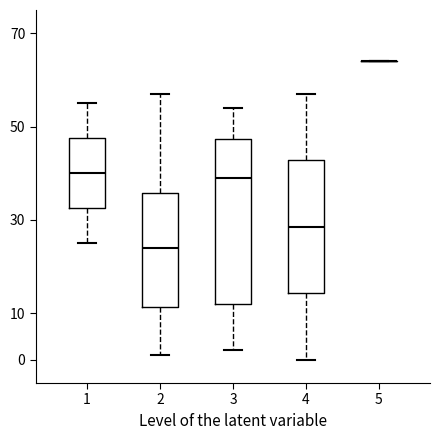

Reading left to right, read every box against the y-axis: the position of its median line, the range the box covers, and the ends of its whiskers. The values are not printed on the chart, so give them approximately, as read against the axis.

1: median 40, box 33 to 48, whiskers 25 to 55
2: median 24, box 11 to 36, whiskers 1 to 57
3: median 39, box 12 to 47, whiskers 2 to 54
4: median 29, box 14 to 43, whiskers 0 to 57
5: box collapsed to a line at 64, whiskers 64 to 64